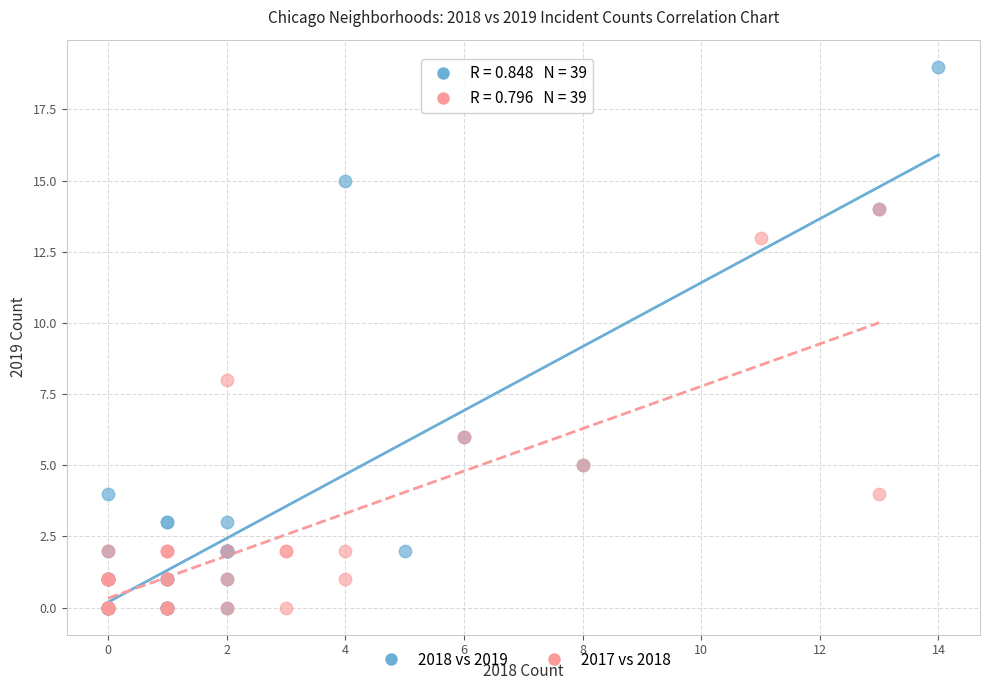

Which series has the widest spread of Y values?

2018 vs 2019